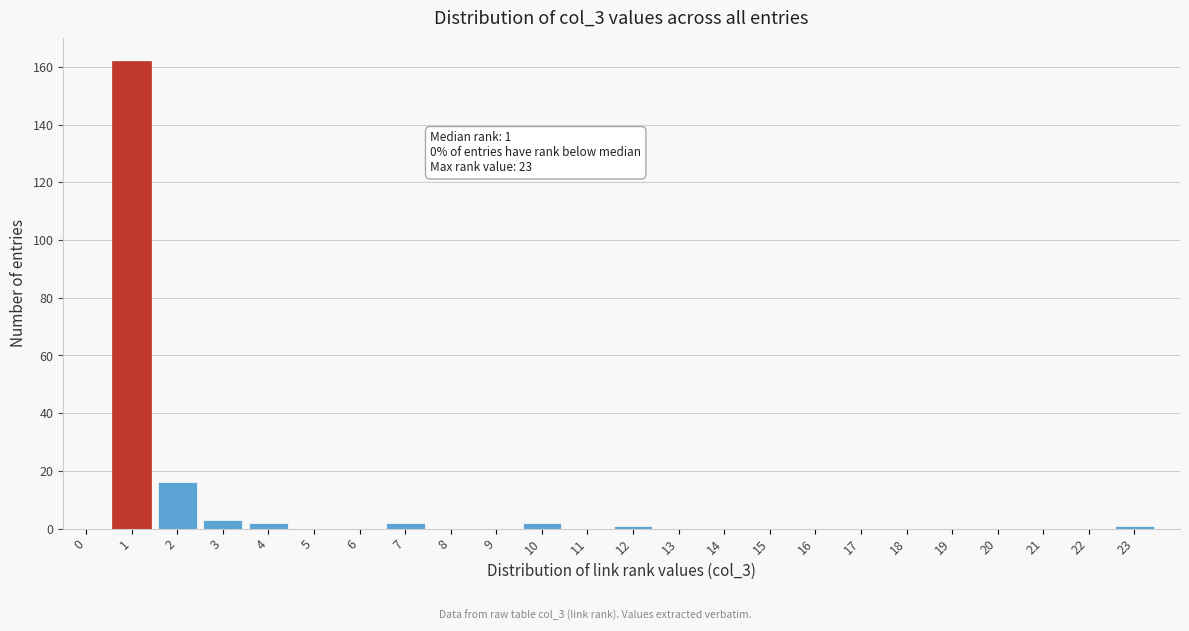

Reading left to right, extract all data points from this chart.

0=0	1=162	2=16	3=3	4=2	5=0	6=0	7=2	8=0	9=0	10=2	11=0	12=1	13=0	14=0	15=0	16=0	17=0	18=0	19=0	20=0	21=0	22=0	23=1